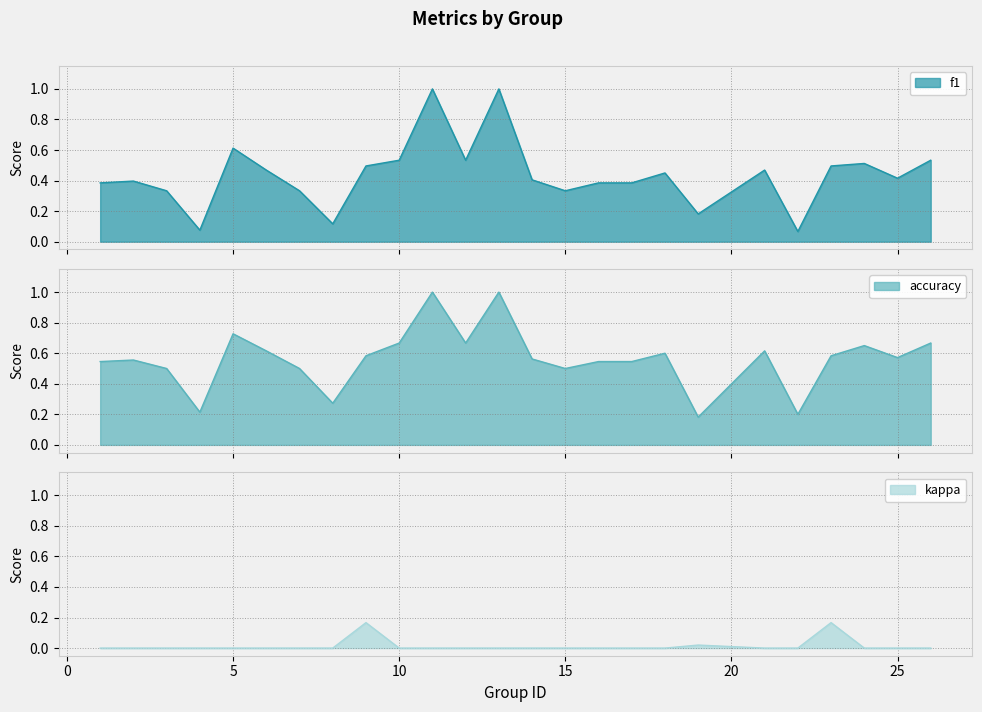

What is the lowest value of the accuracy series?

0.2